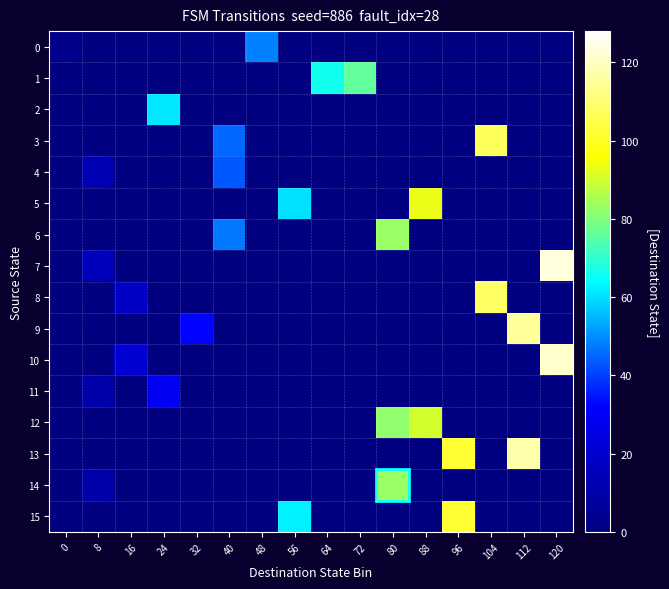

How many data points does each series have?

16